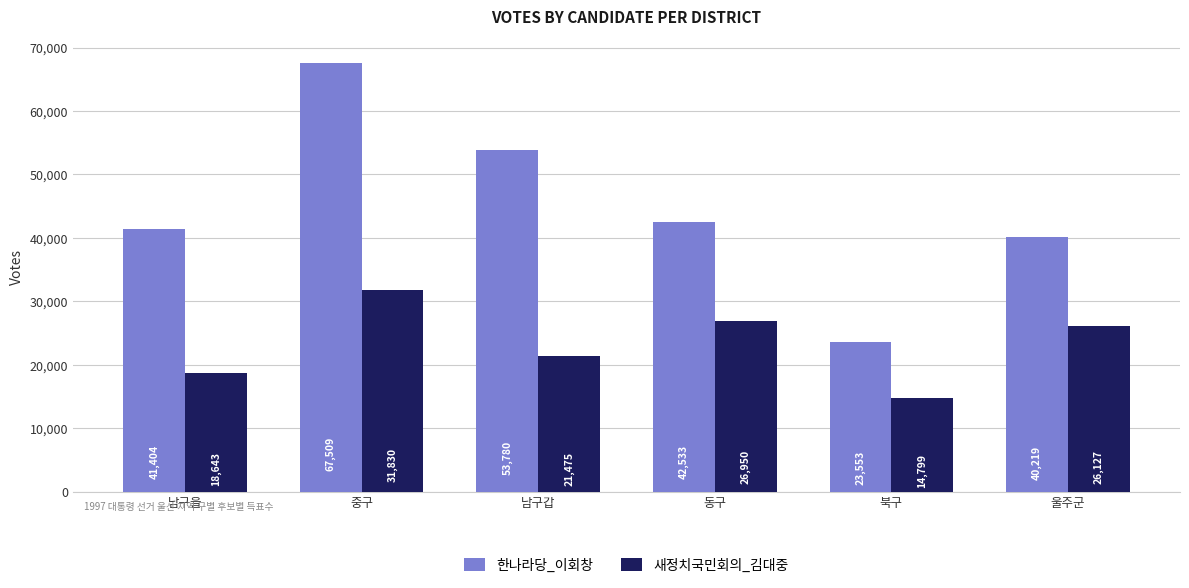

Rank the series at 동구 from highest to lowest value.

한나라당_이회창, 새정치국민회의_김대중